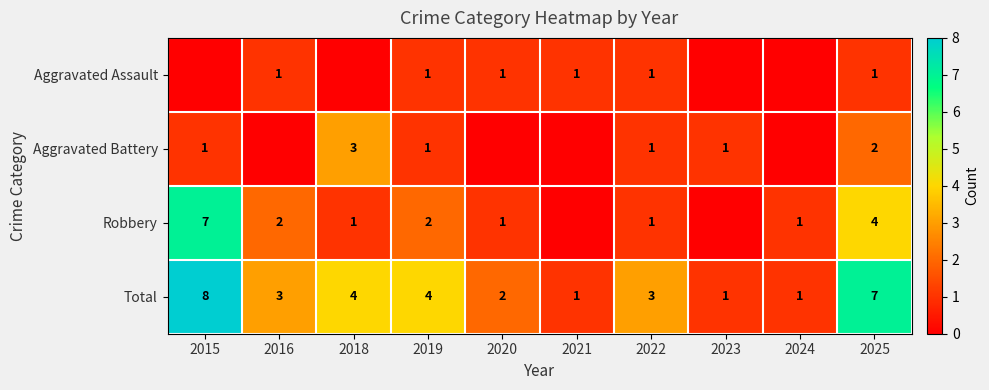

The Aggravated Assault series shows 1 at 2016. True or false?

True